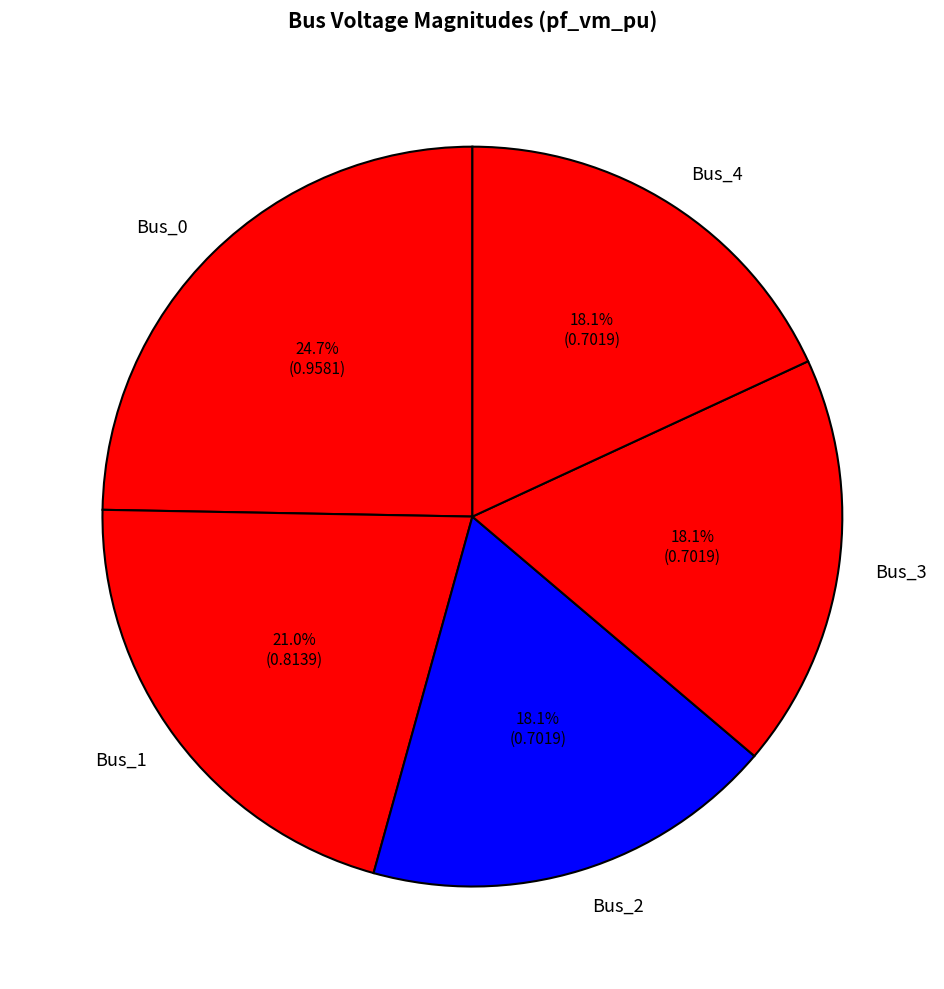

Between Bus_0 and Bus_4, which is larger?

Bus_0